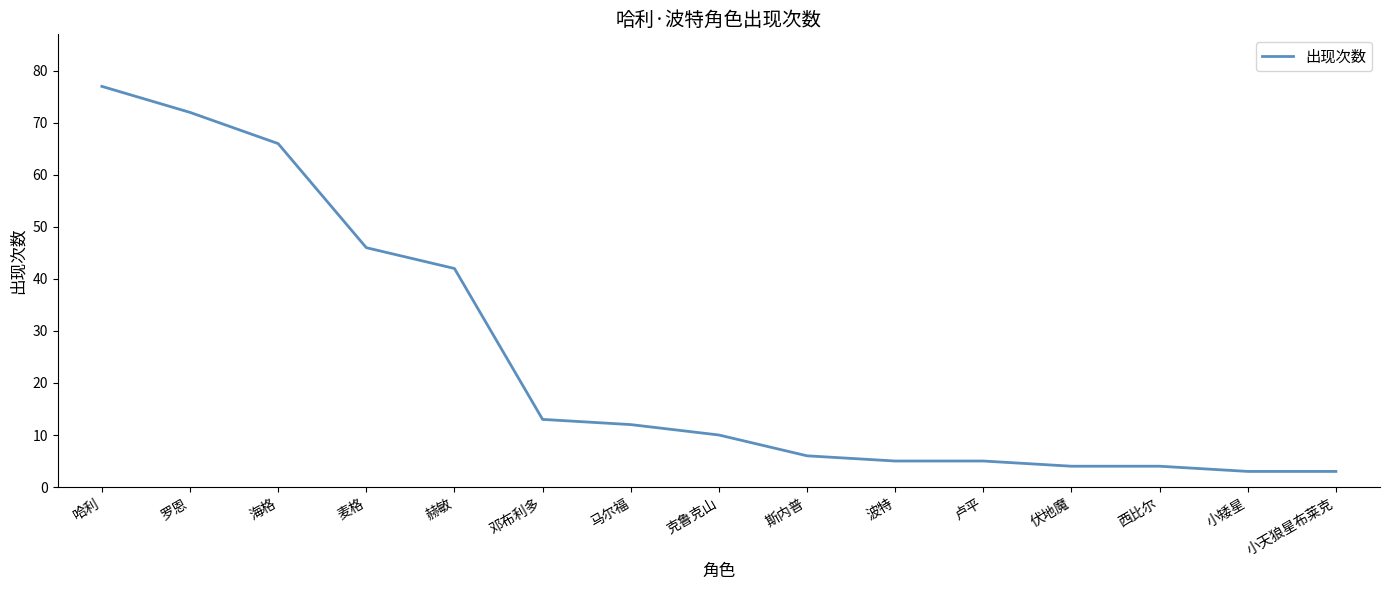

What is the difference between the maximum and minimum values?

74